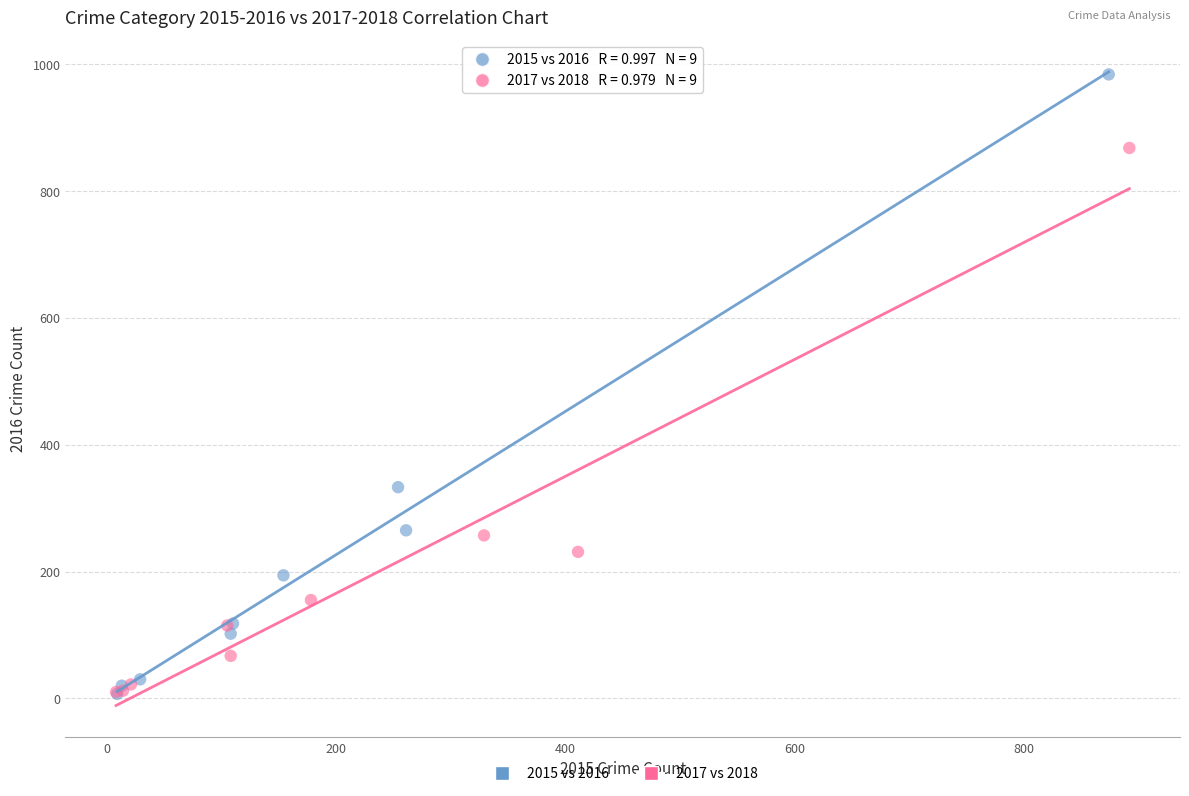

Which series has the widest spread of Y values?

2015 vs 2016